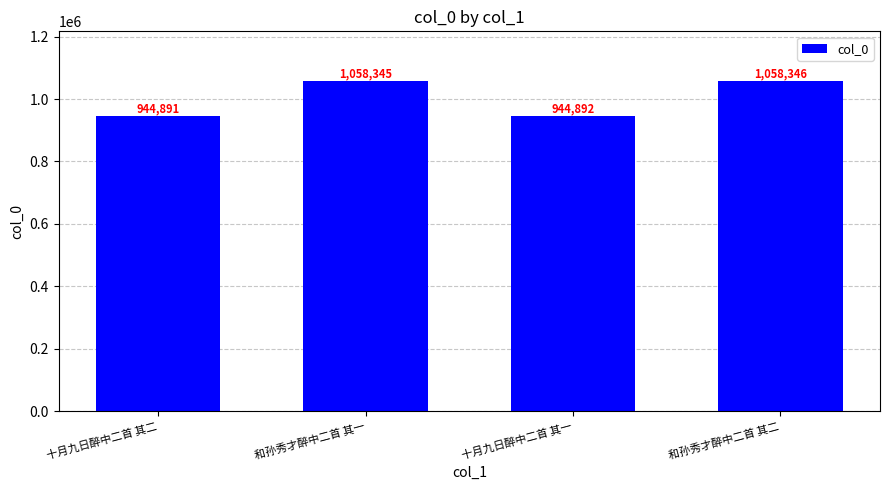

Reading left to right, list all the values displayed in this chart.

944891	1058345	944892	1058346